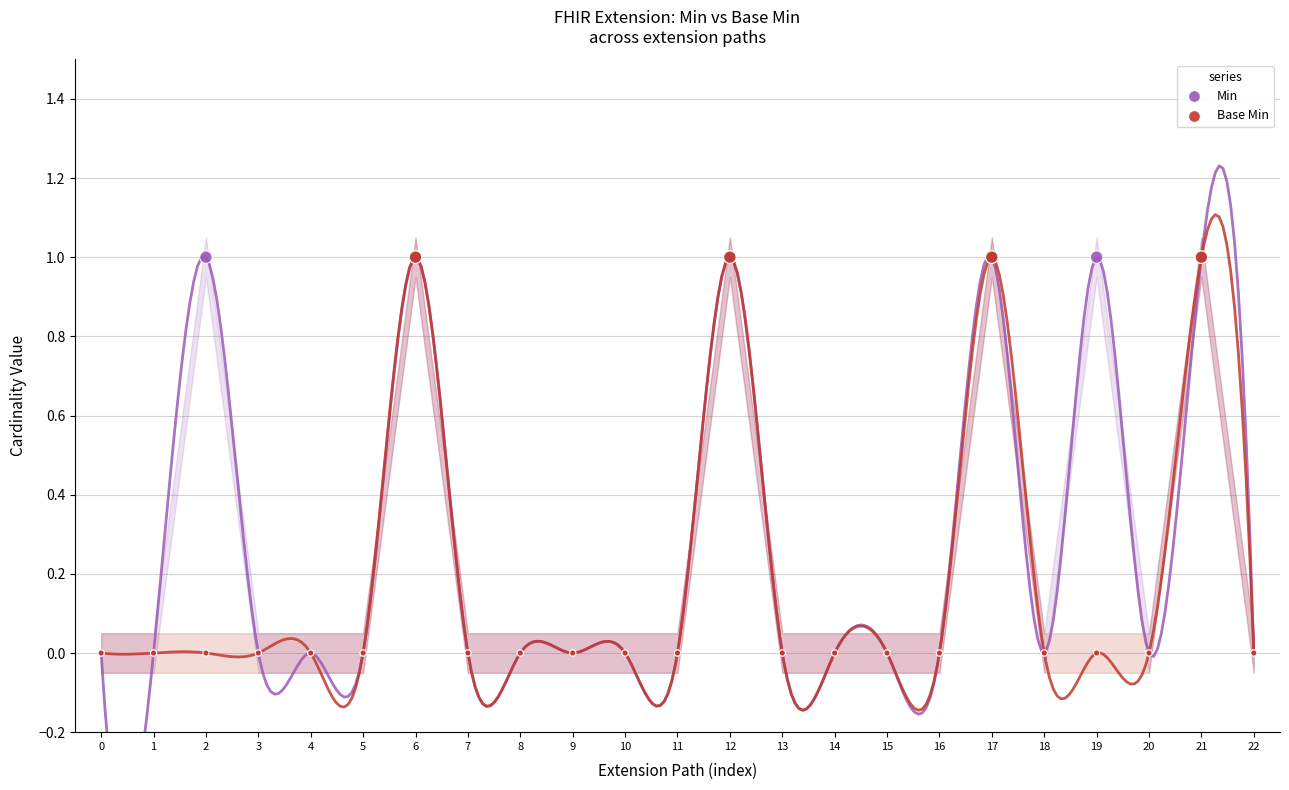

Which series has the widest spread of Y values?

Min